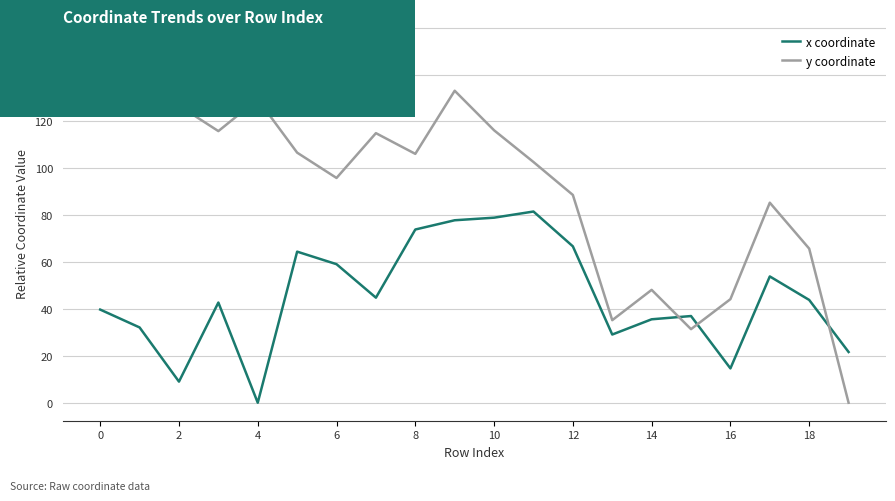

Does the chart have visible grid lines?

Yes